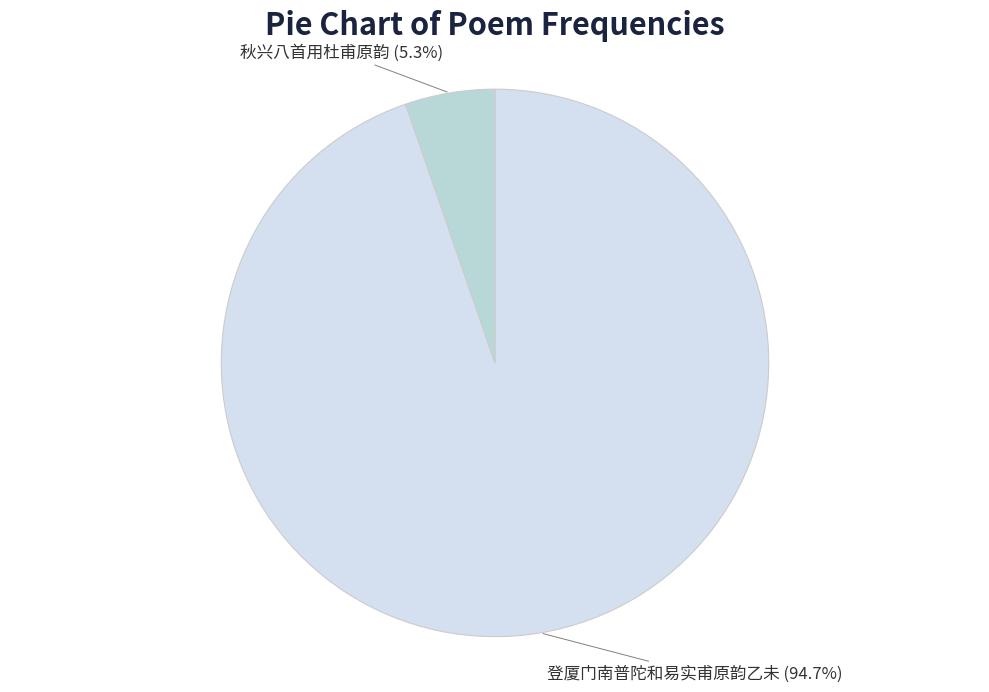

What percentage is NOT represented by 秋兴八首用杜甫原韵?

94.7%